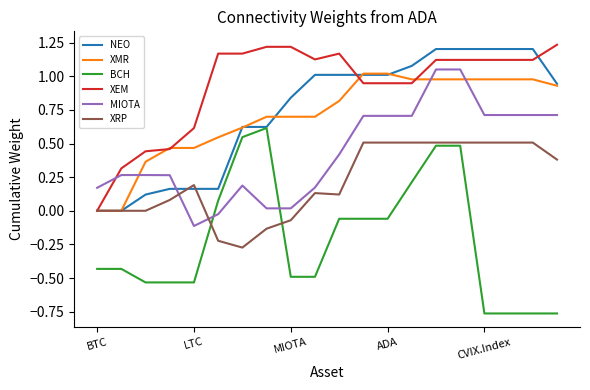

Which series has the largest total across all categories?

XEM